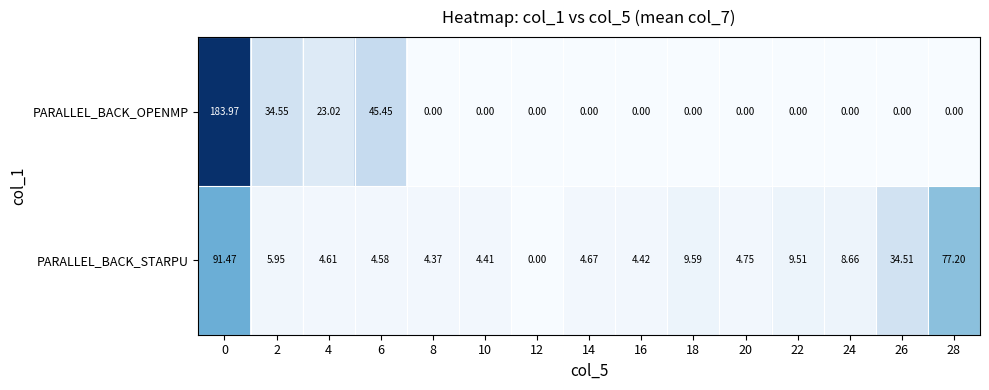

What is the greatest value displayed?

184.0